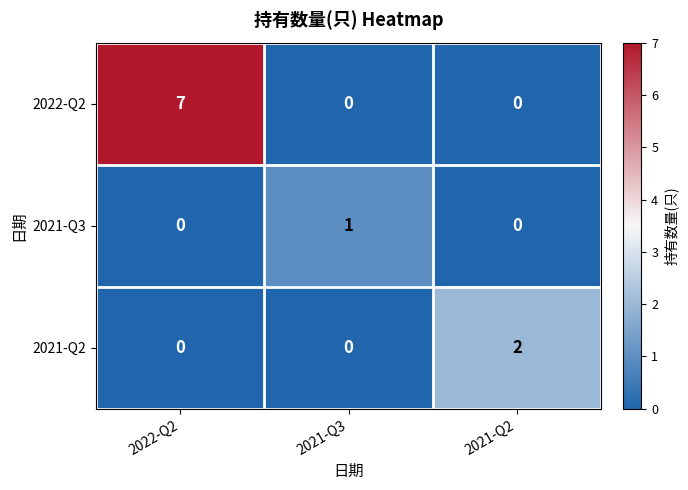

What is the maximum value shown in the chart?

7